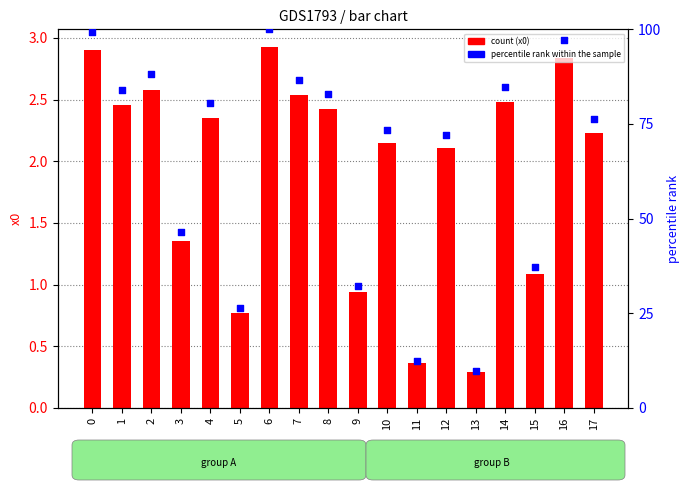

What are all the series names shown in the legend?

x0, percentile rank within the sample